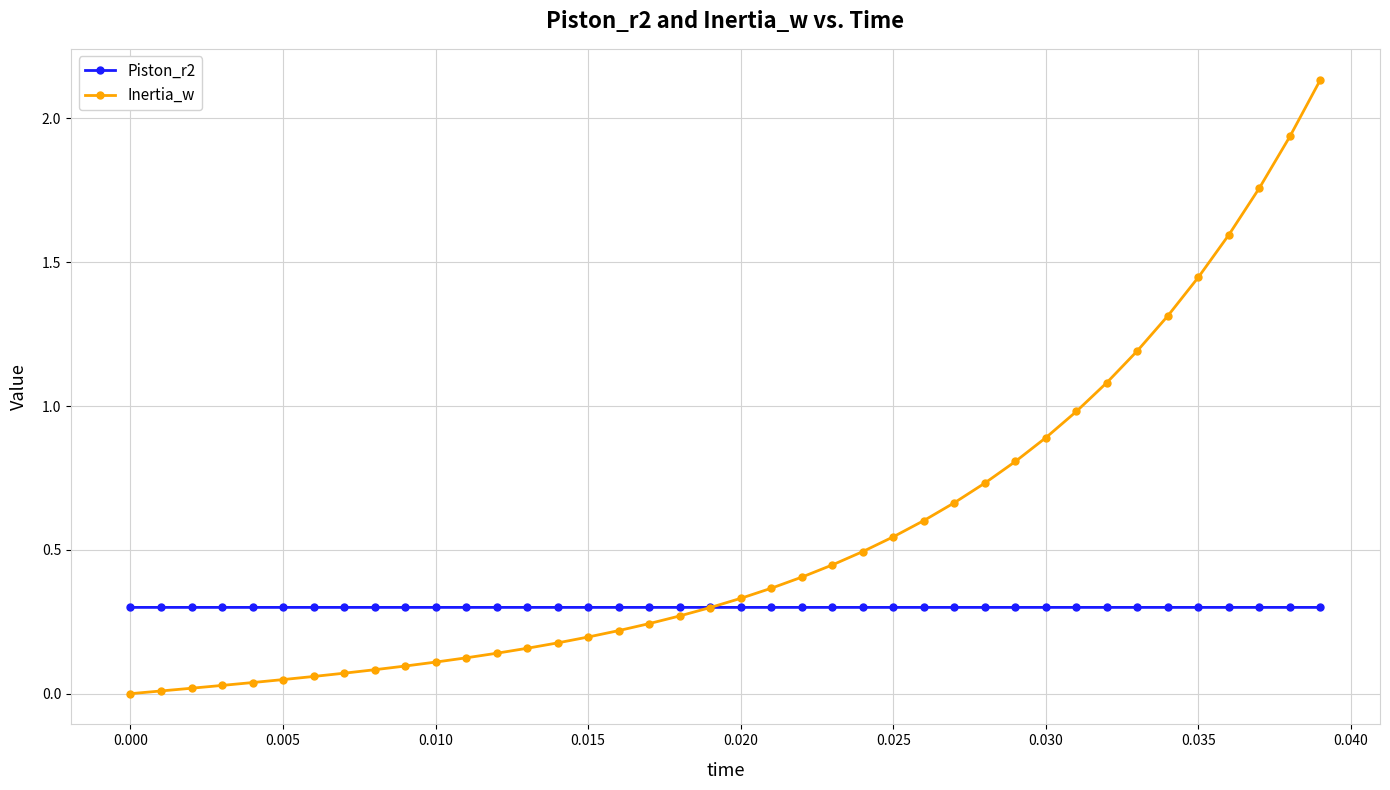

Which series has the largest total across all categories?

Inertia_w